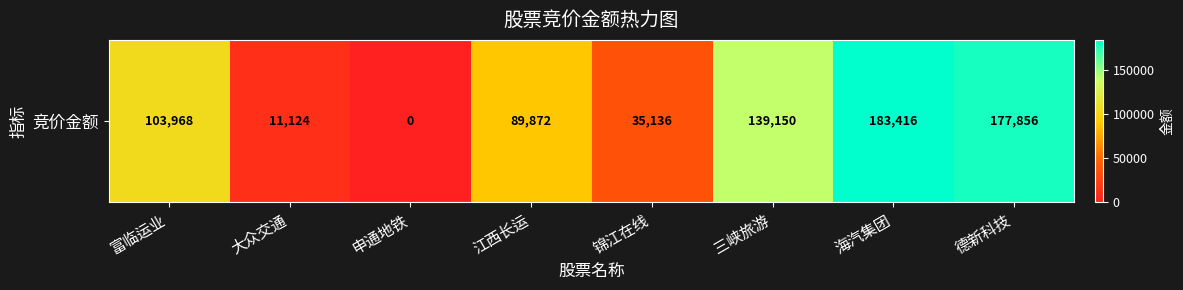

At which label is the value closest to 91708?

江西长运